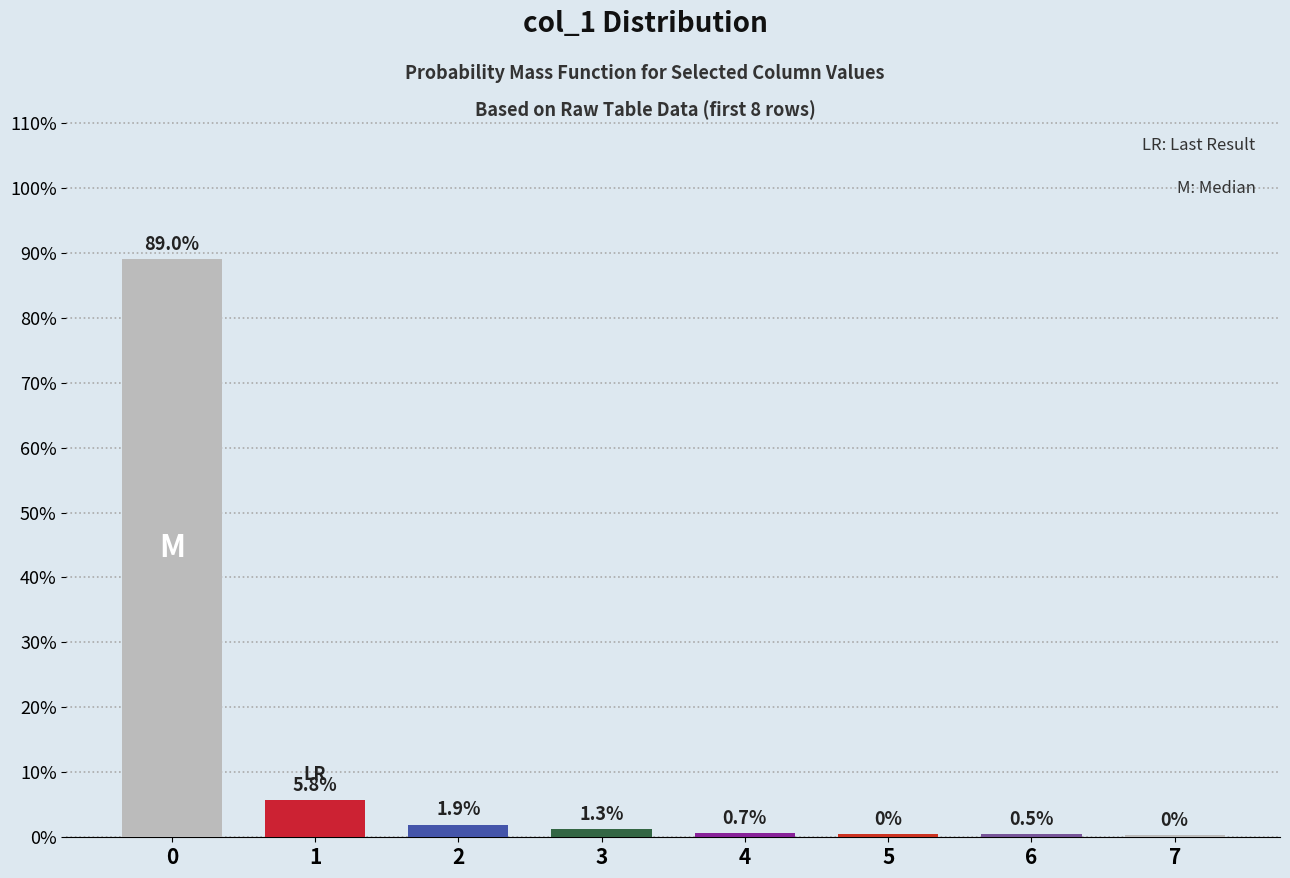

Which category has the lowest value across all series?

7